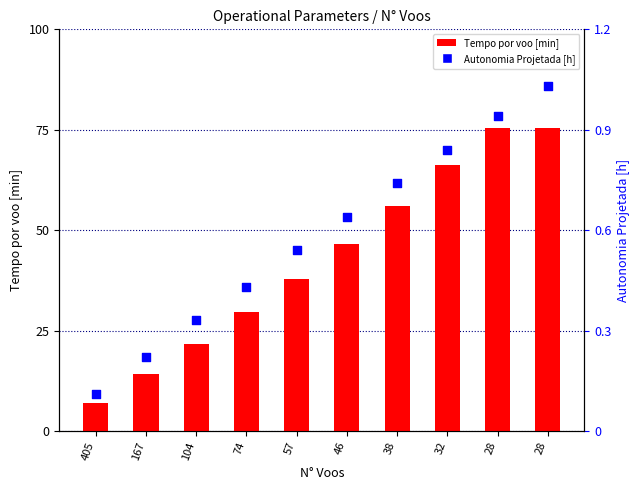

At how many categories does at least one series exceed 43?

5